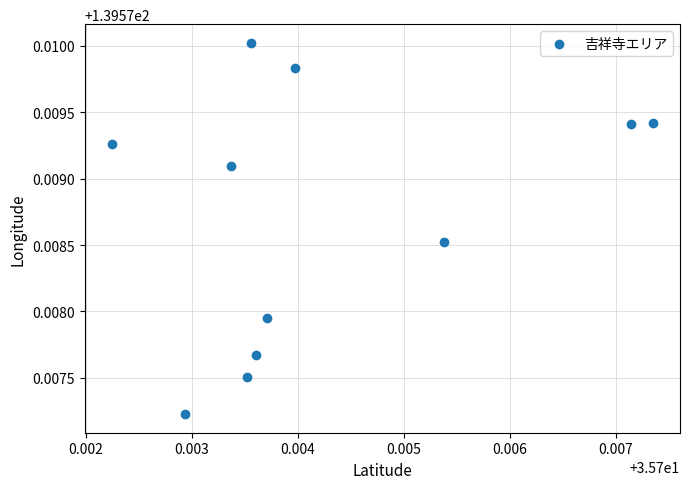

How many data points are displayed?

11